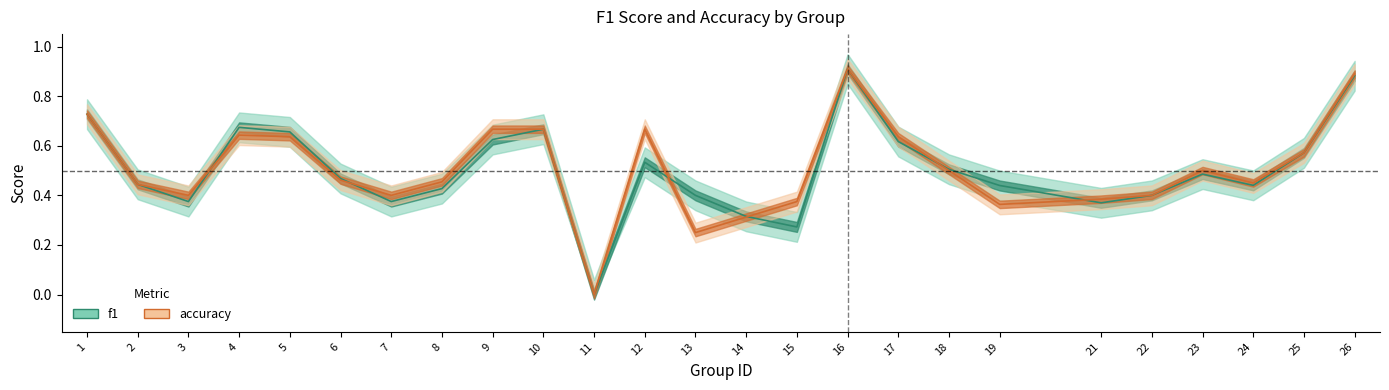

How many f1 values are between 0 and 1?

25